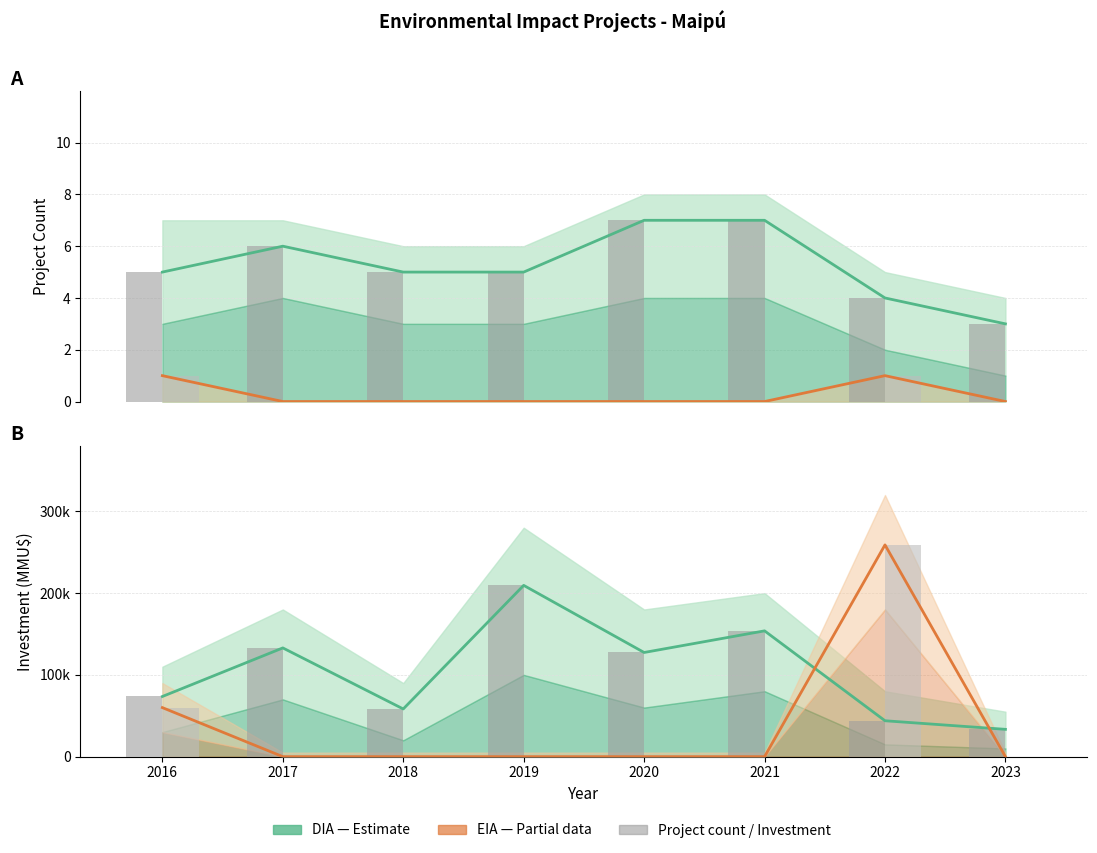

Is the value of DIA at 2021 greater than the value of EIA at 2021?

Yes